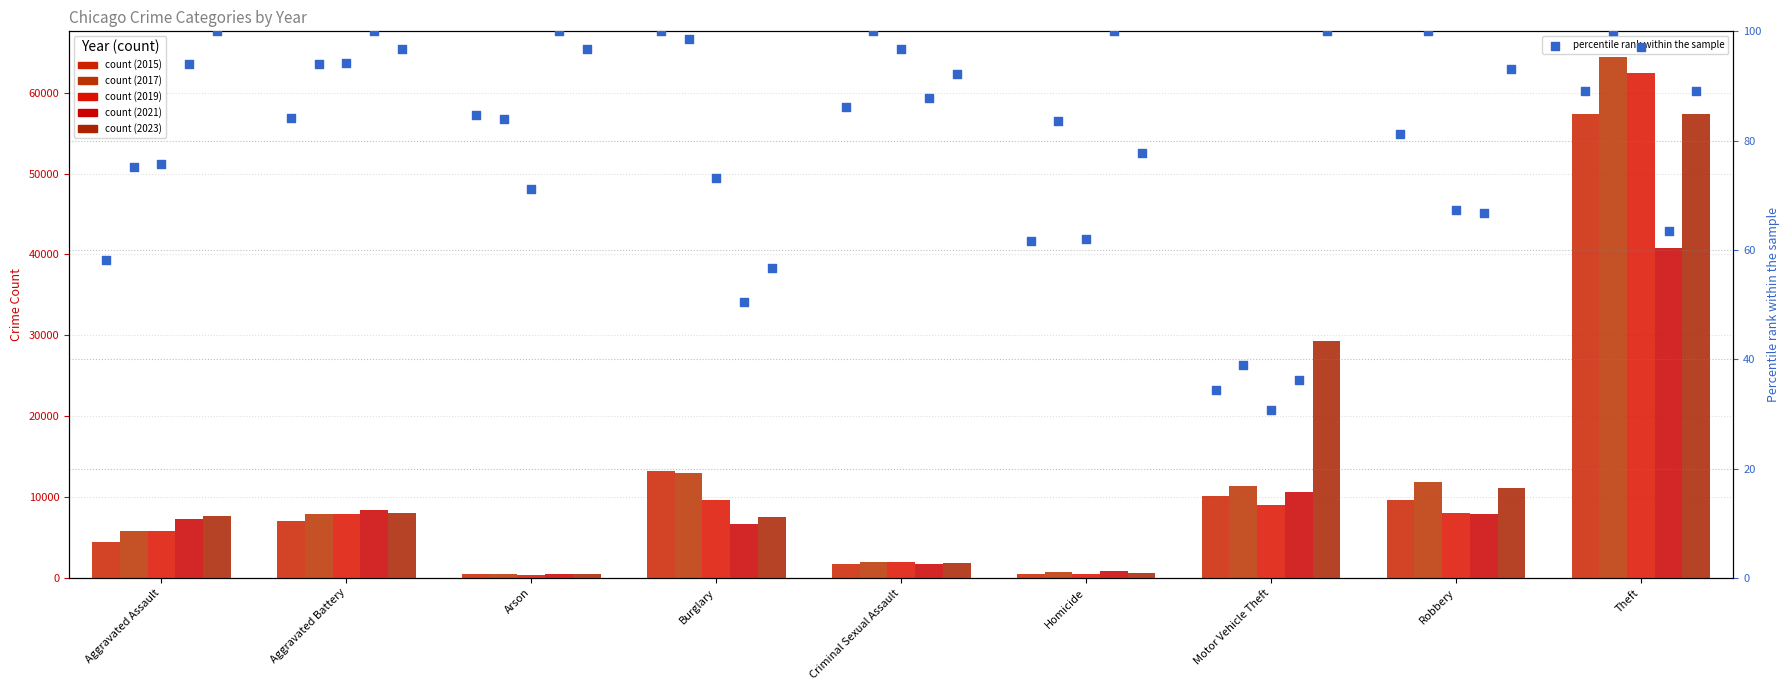

Which series has the largest Y range (max minus min)?

2017